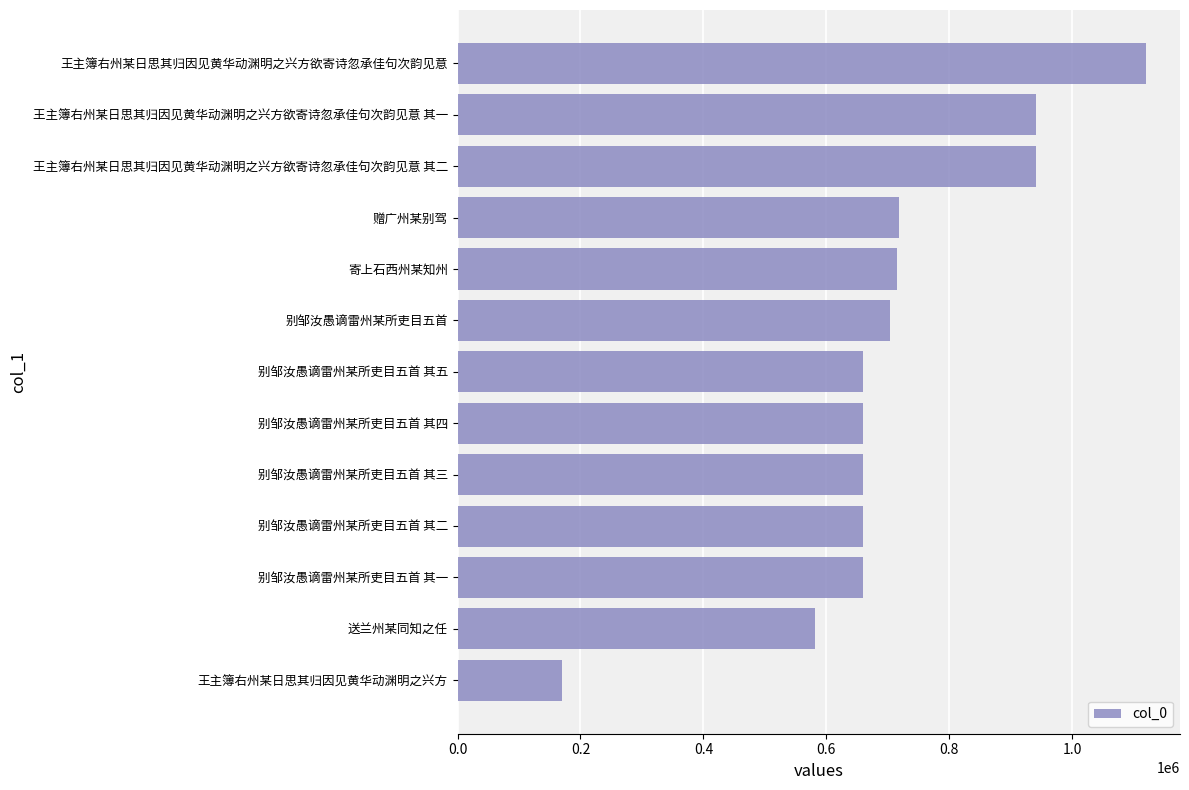

True or false: the data shows 659417 at 别邹汝愚谪雷州某所吏目五首 其四.

True